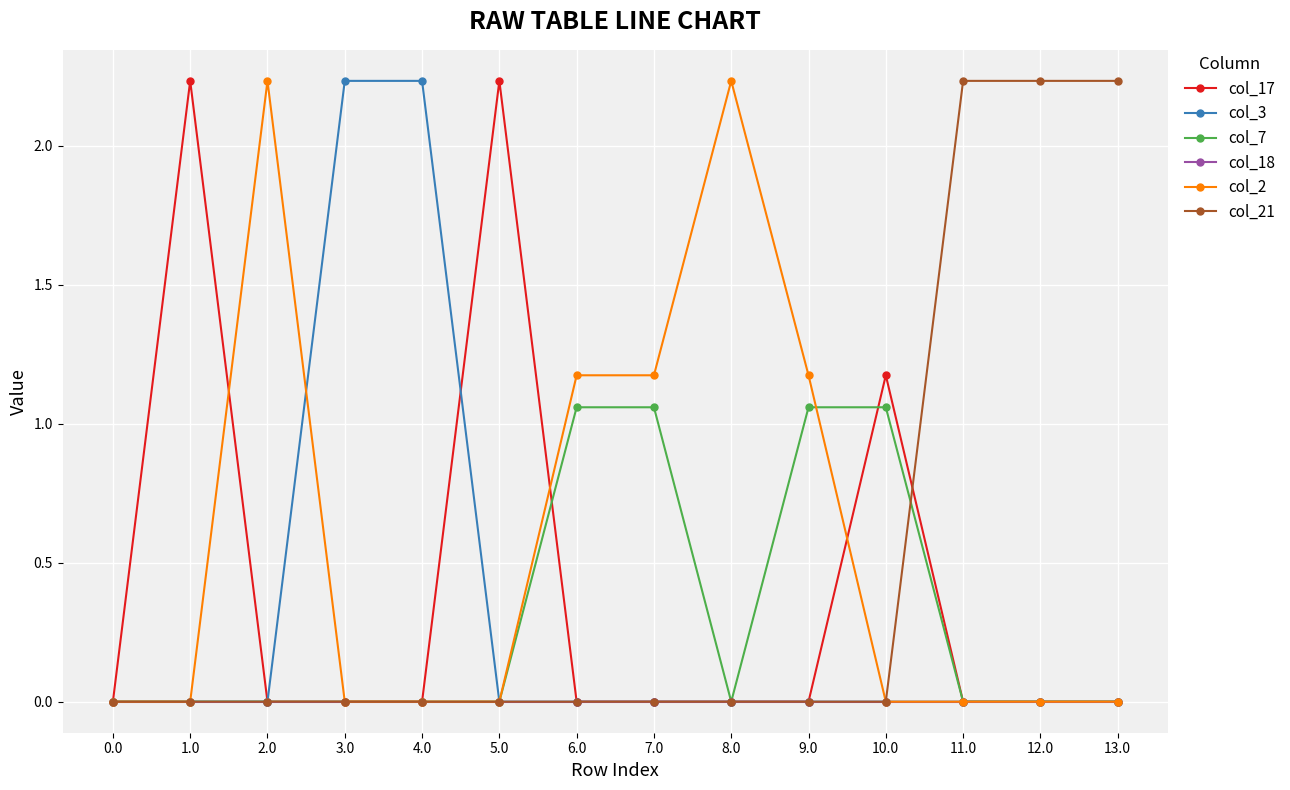

The col_3 series shows 0.0 at 10.0. True or false?

True